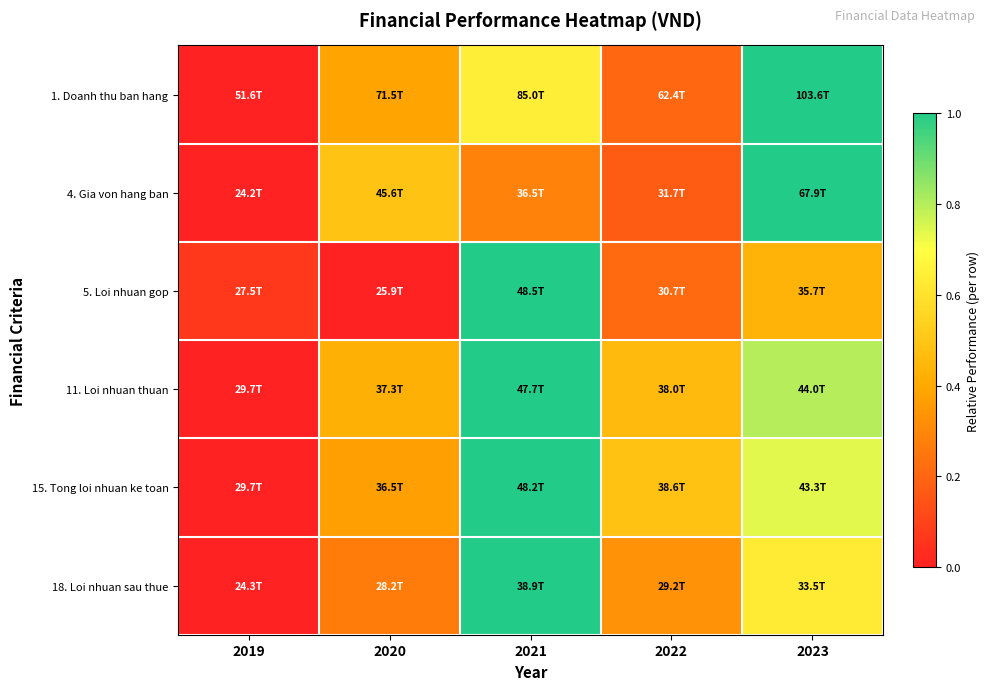

At which category does the chart reach its minimum across all series?

2019